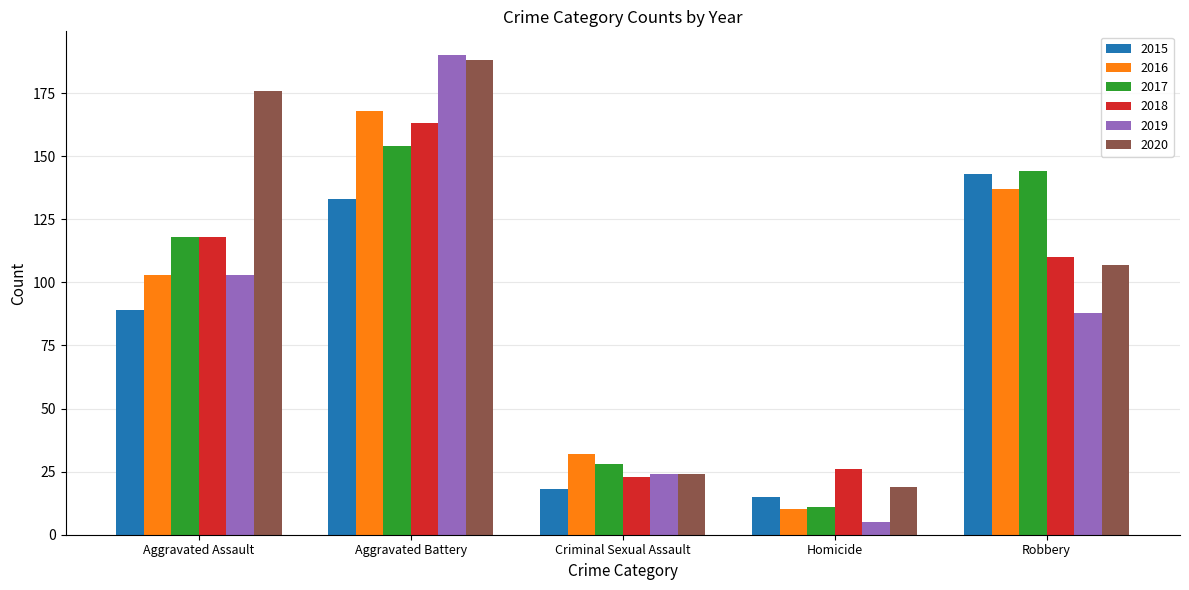

What is the difference between the second highest and second lowest values in the 2016 series?

105